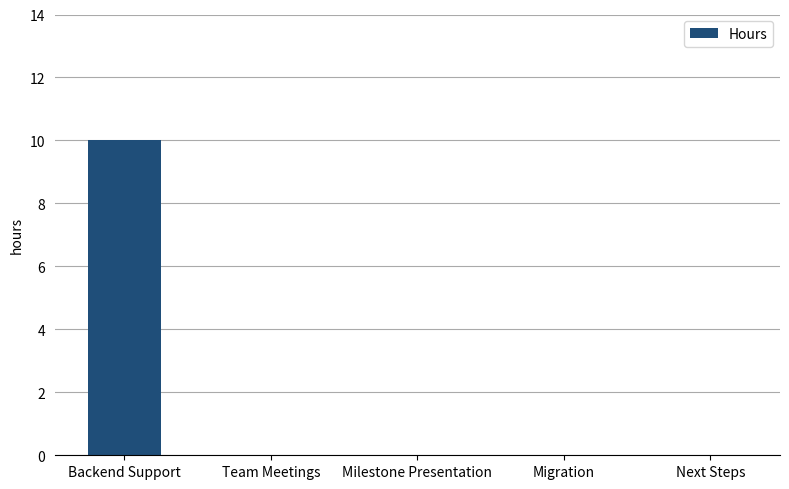

Which has a higher value, Migration or Backend Support?

Backend Support